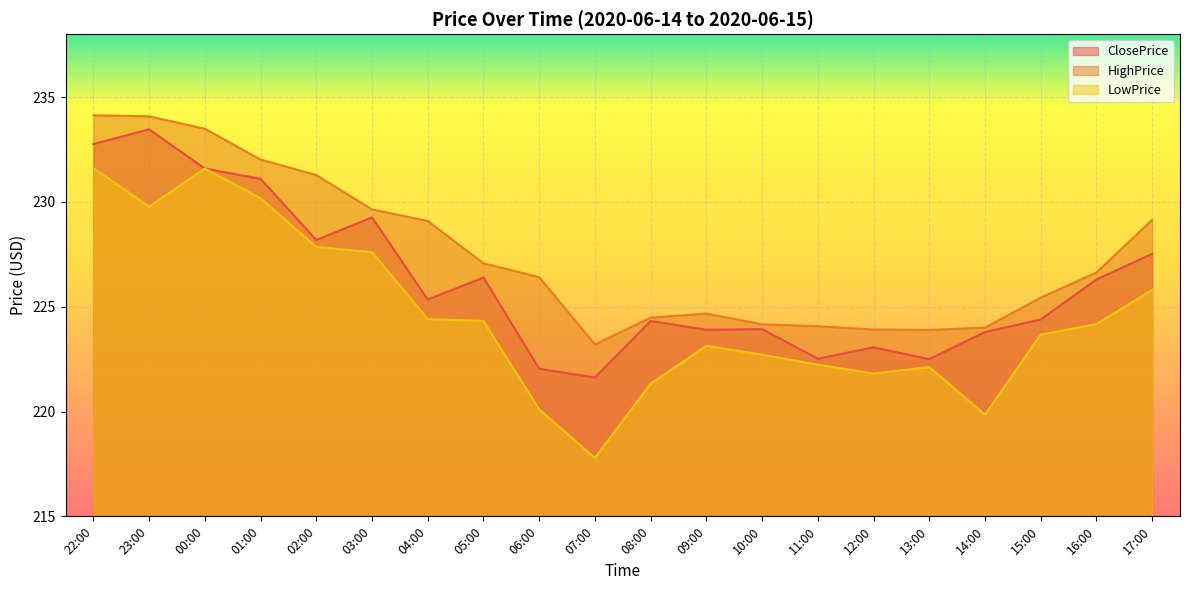

What is the sum of all HighPrice values?

4550.8